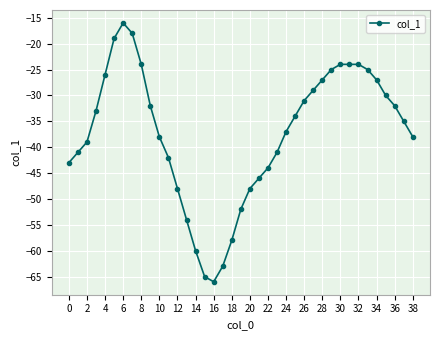

What is the average value?

-37